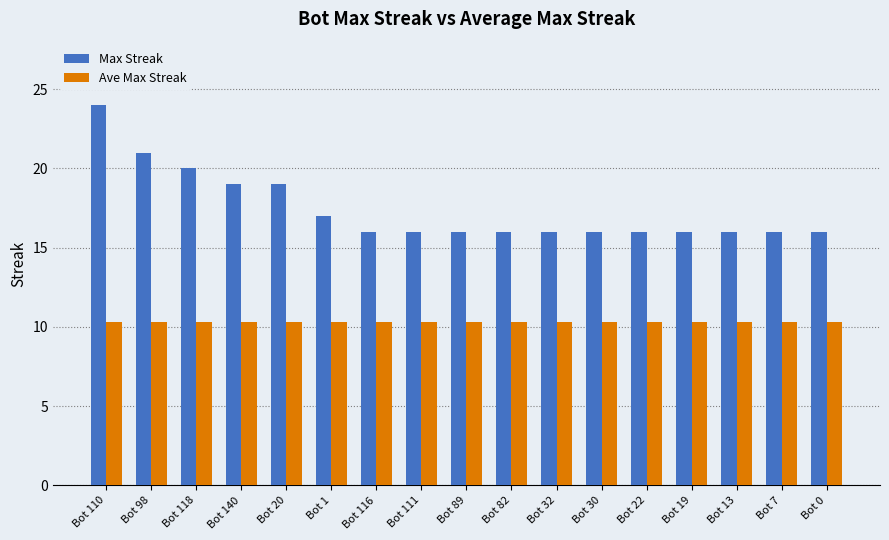

At which label is Max Streak closest to 20?

Bot 118